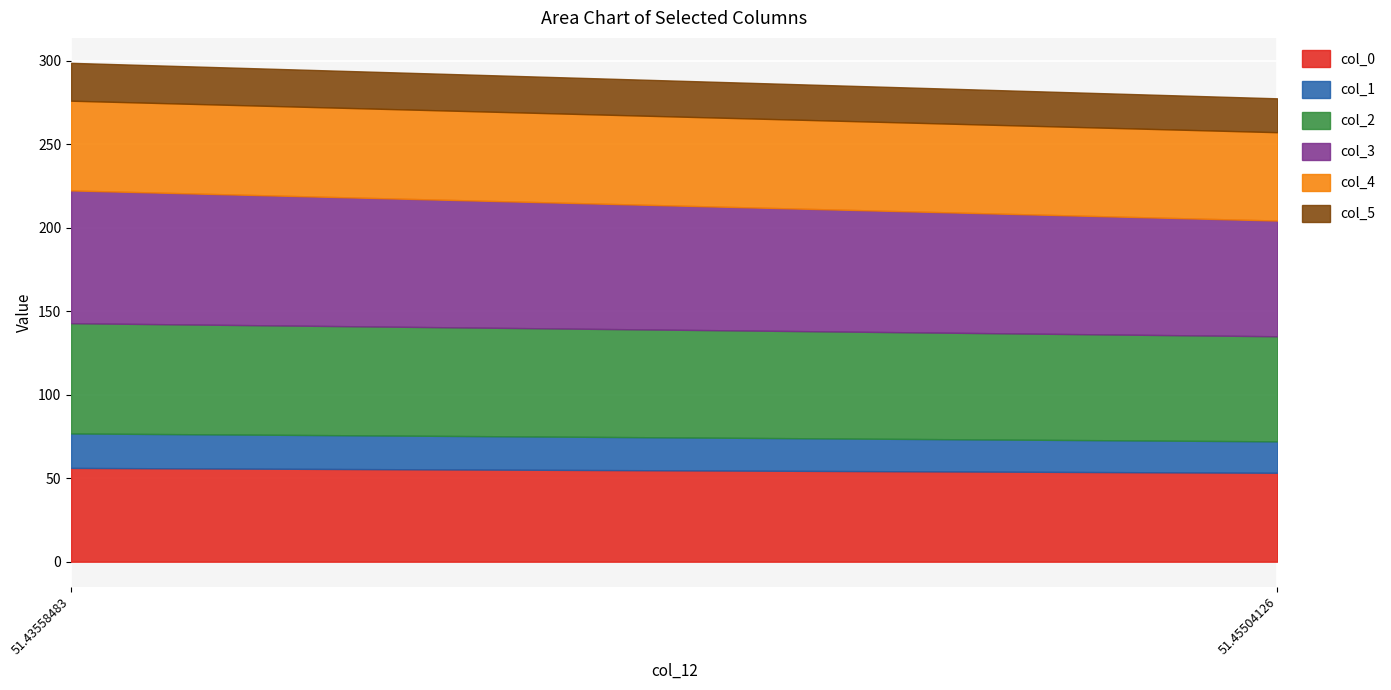

How many values in the col_5 series are below 22?

1